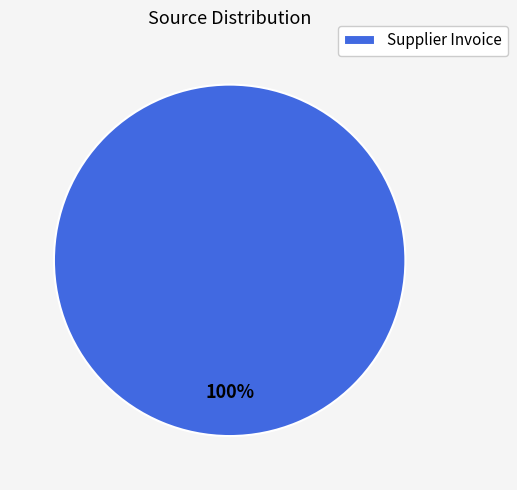

Is there a majority slice in this chart?

Yes